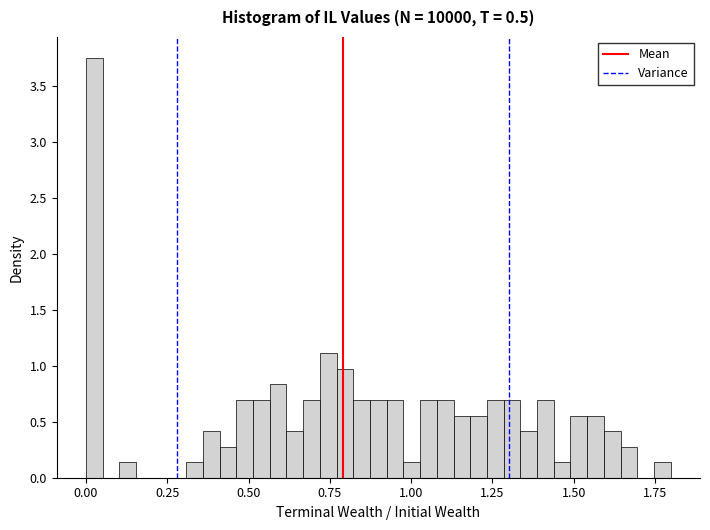

Around what value on the x-axis is the tallest bar? Give the approximate position of its centre, as read against the axis.

0.05